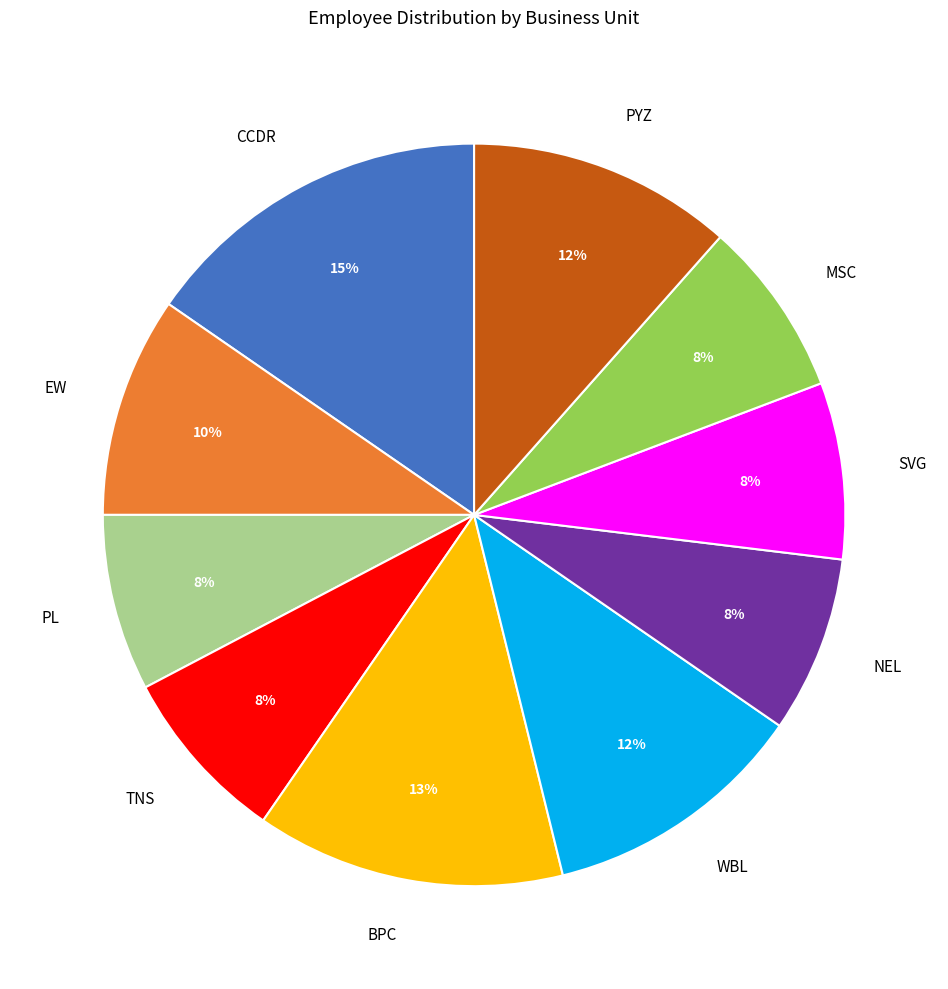

Approximately how many times larger is the value at WBL compared to NEL?

1.5